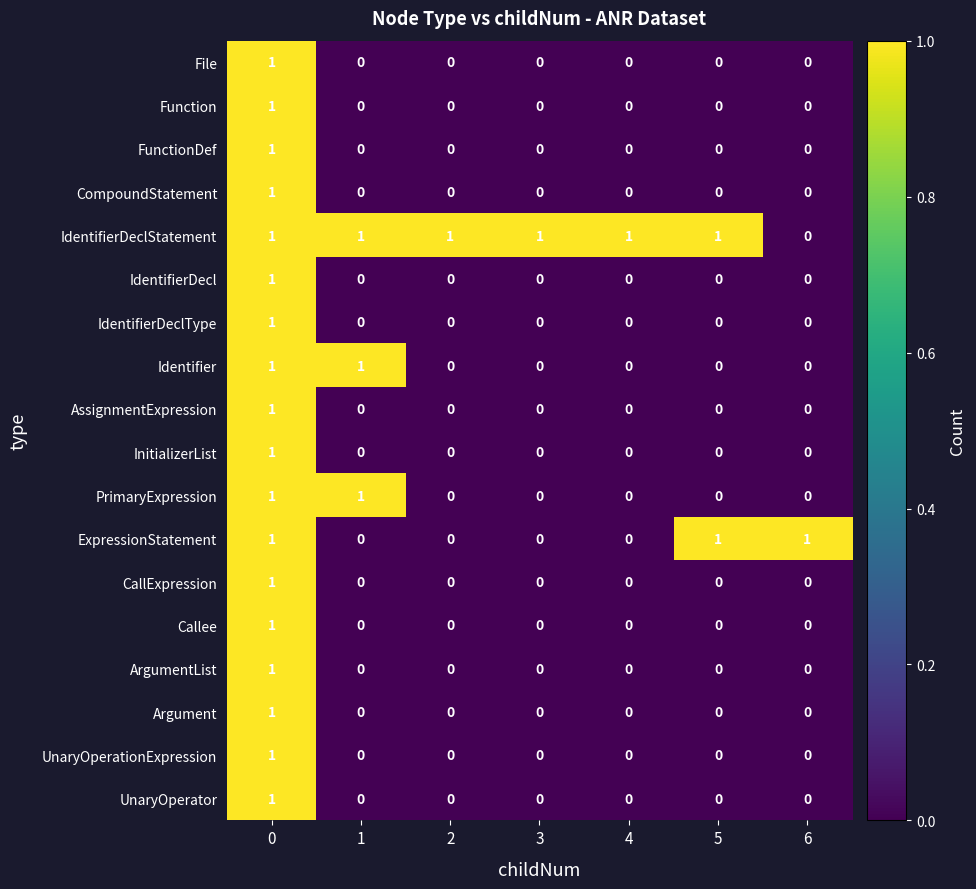

Count the IdentifierDecl values in the range 0 to 1.

7